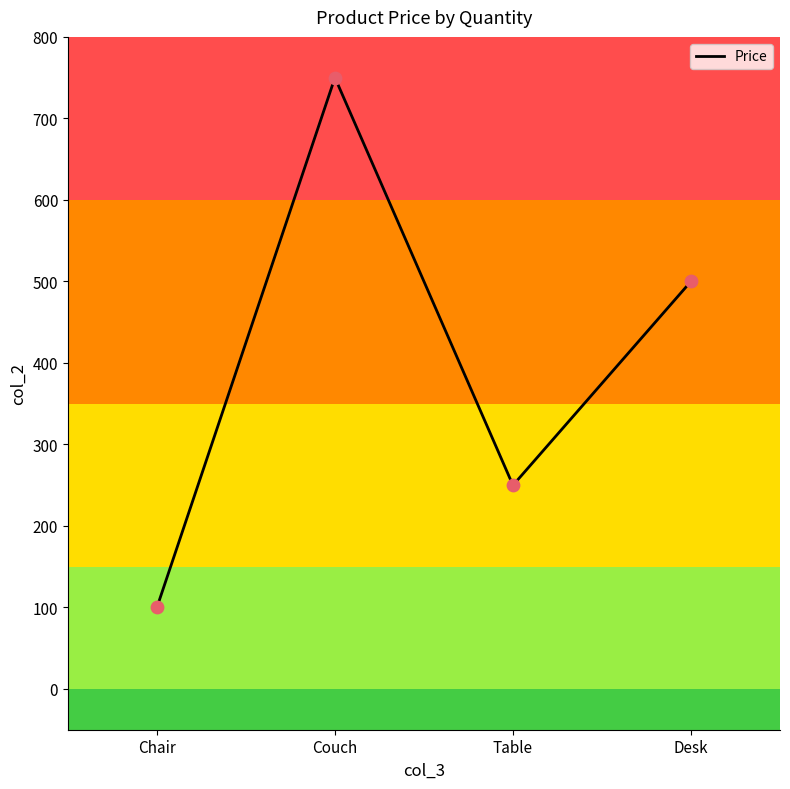

Which has a higher value, Couch or Desk?

Couch